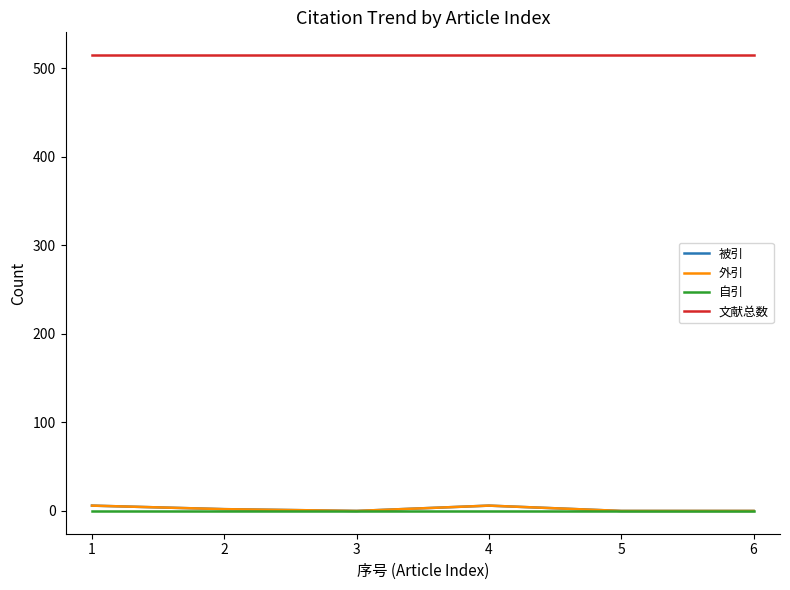

What is the difference between the highest and lowest values at 6?

515